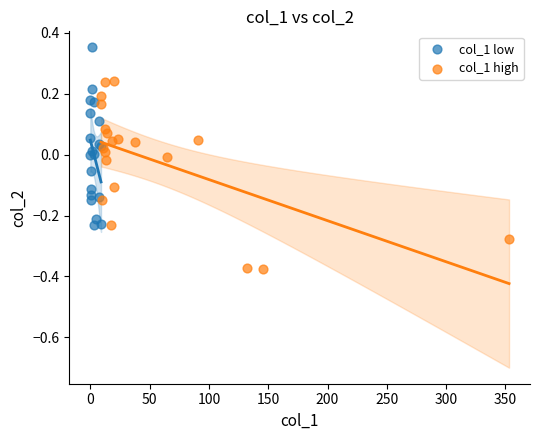

Which series reaches the minimum Y coordinate?

col_1 high